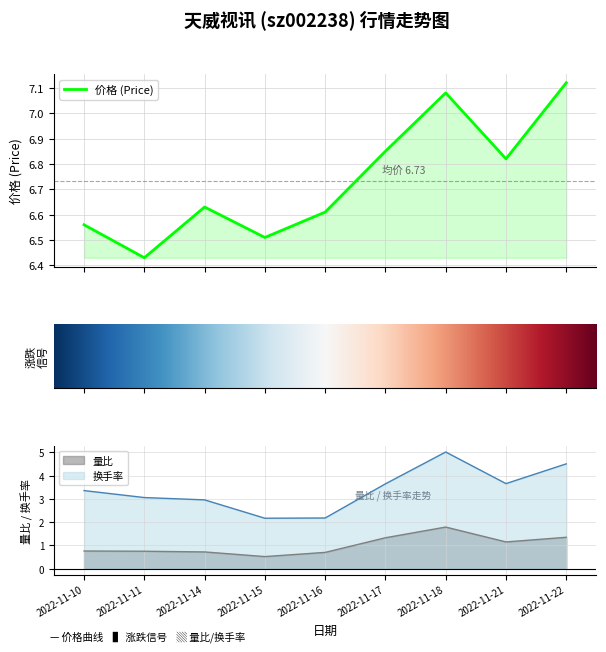

Rank the series by their maximum value, from lowest to highest.

量比, 换手率, 价格